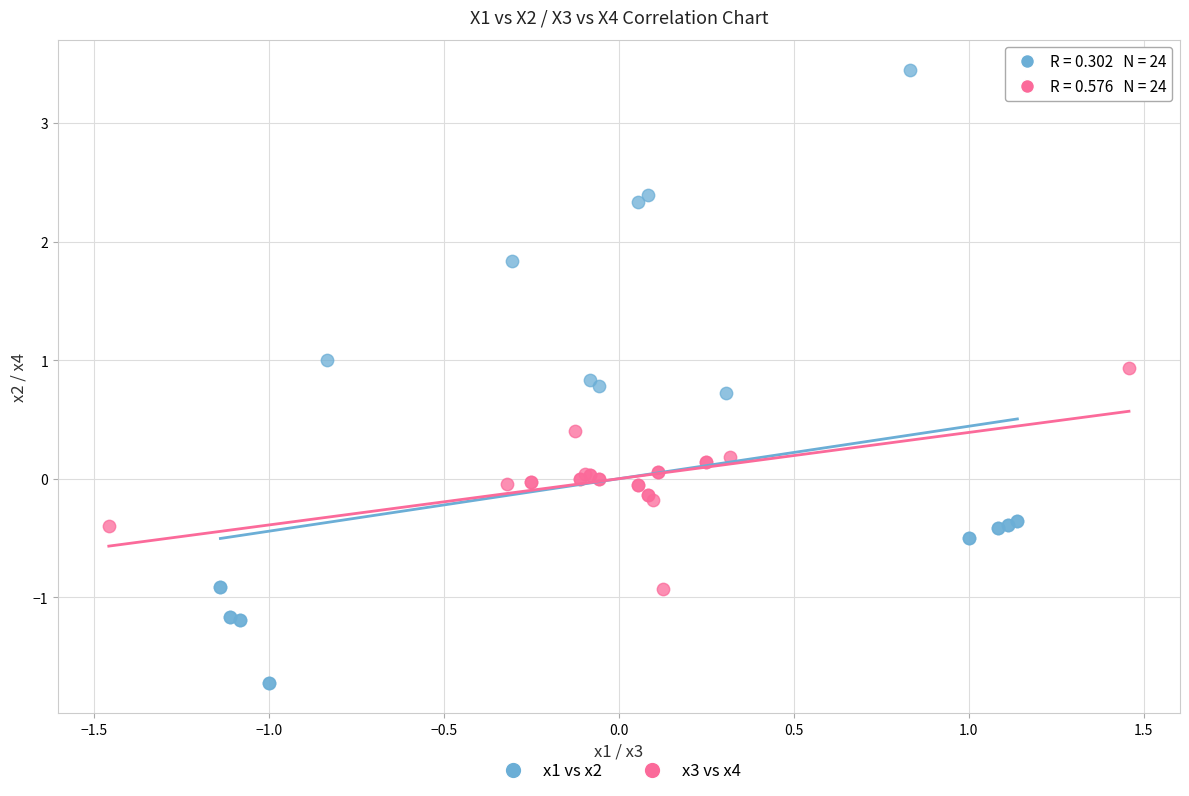

Which series reaches the maximum Y coordinate?

x1 vs x2